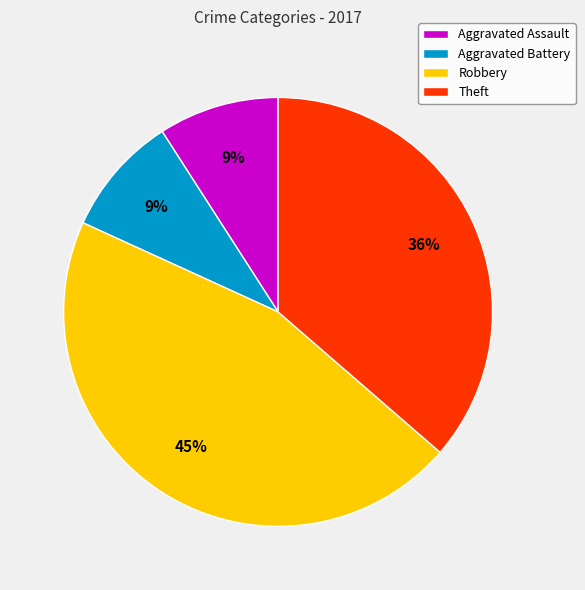

What is the ratio of the value at Robbery to the value at Aggravated Battery?

5.0